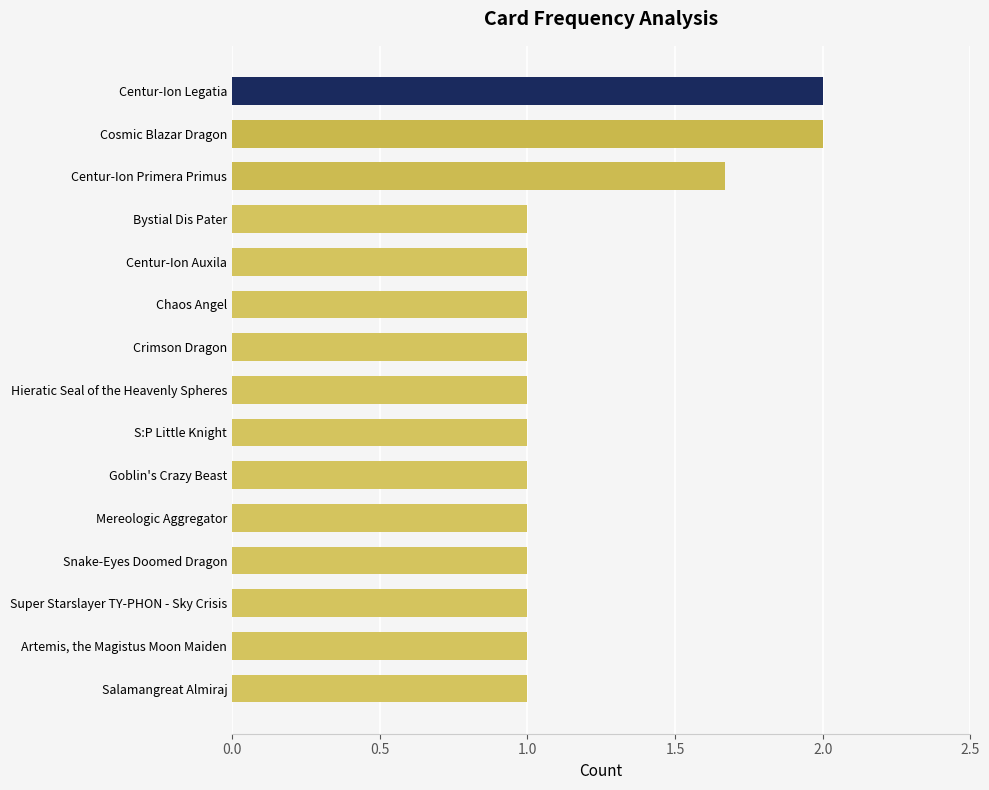

The chart shows a value of 1.0 at S:P Little Knight. True or false?

True